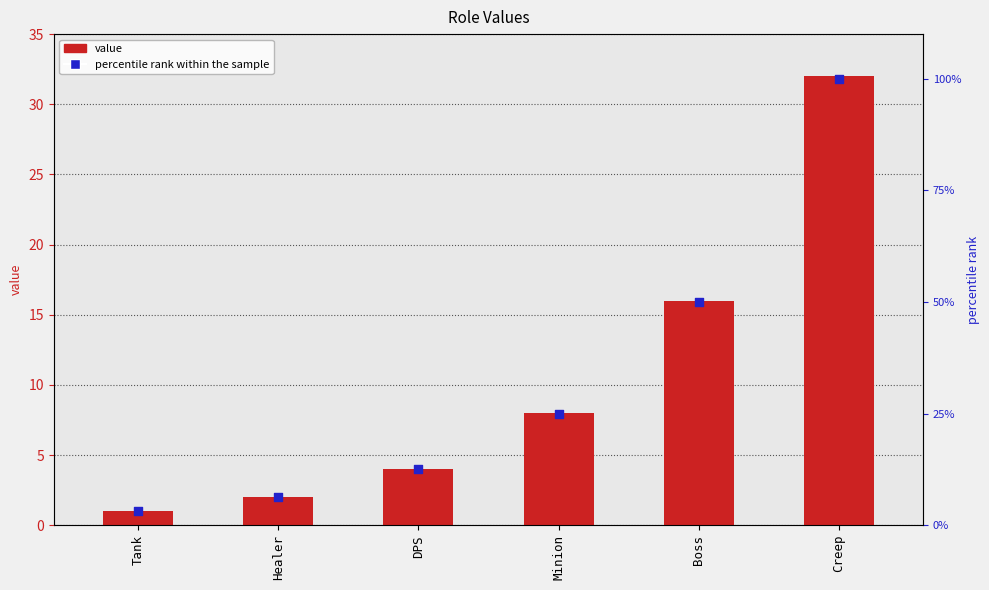

Which series contains the highest Y value?

percentile rank within the sample